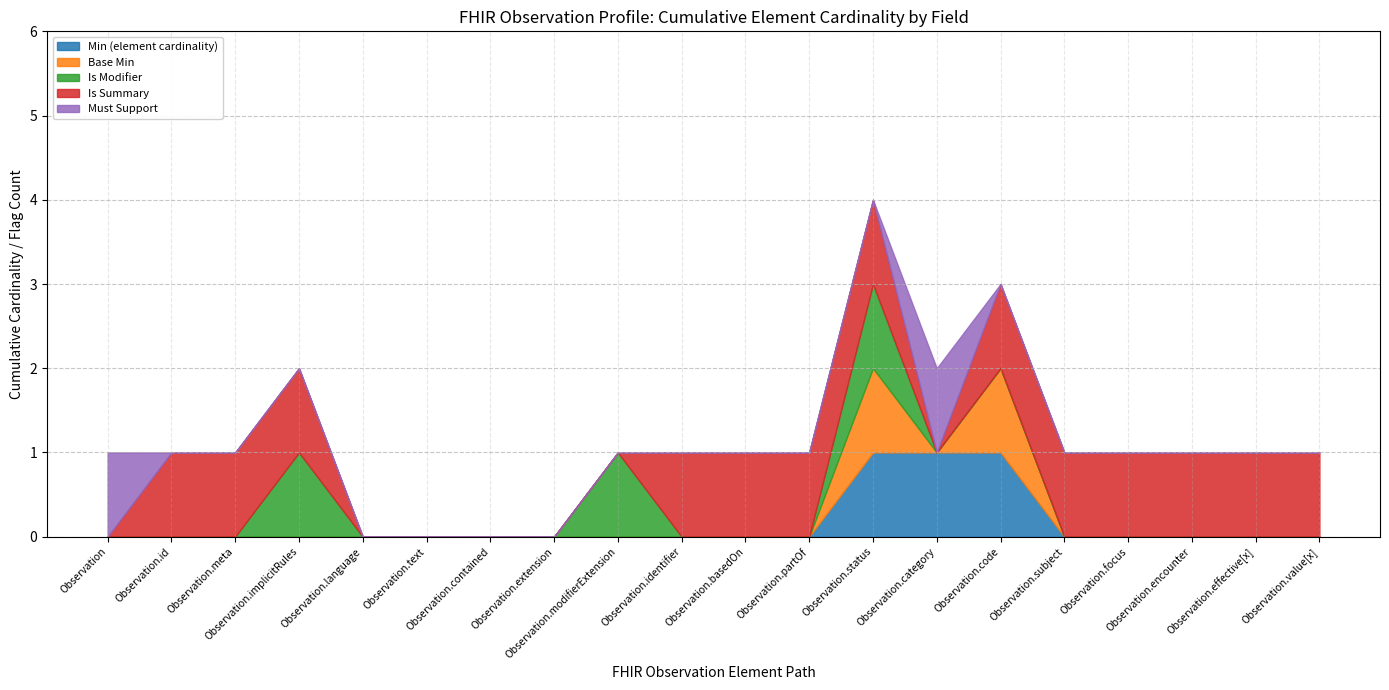

Is the value of Observation (Min=0, Max=*) at Observation.status greater than the value of Required elements (Min=1) at Observation.subject?

No